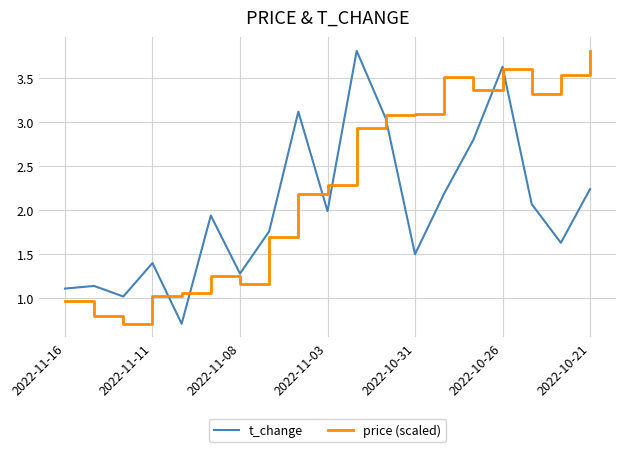

In t_change, how many points are higher than both neighbors (excluding endpoints)?

6